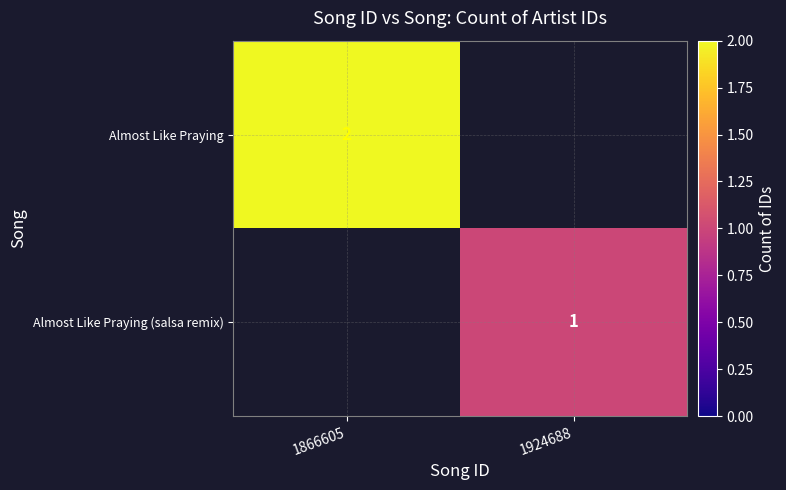

True or false: Almost Like Praying has a value of 2 at 1866605.

True